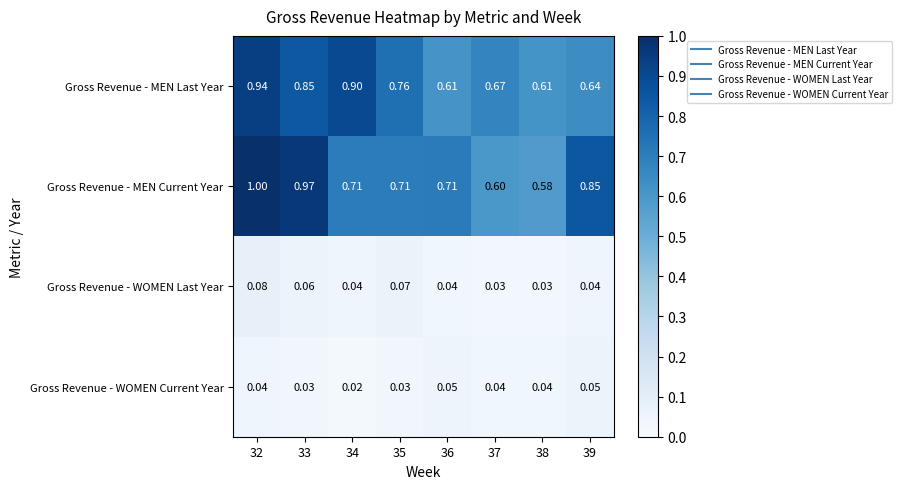

At how many categories does at least one series exceed 0?

8